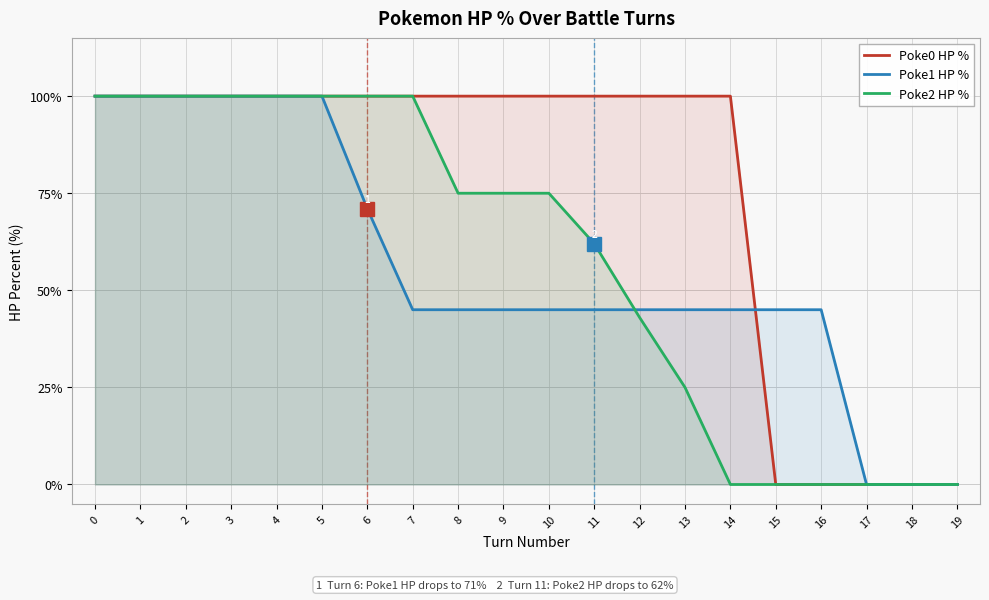

What is the value of the Poke0 HP % point at the 13th from the left?

100